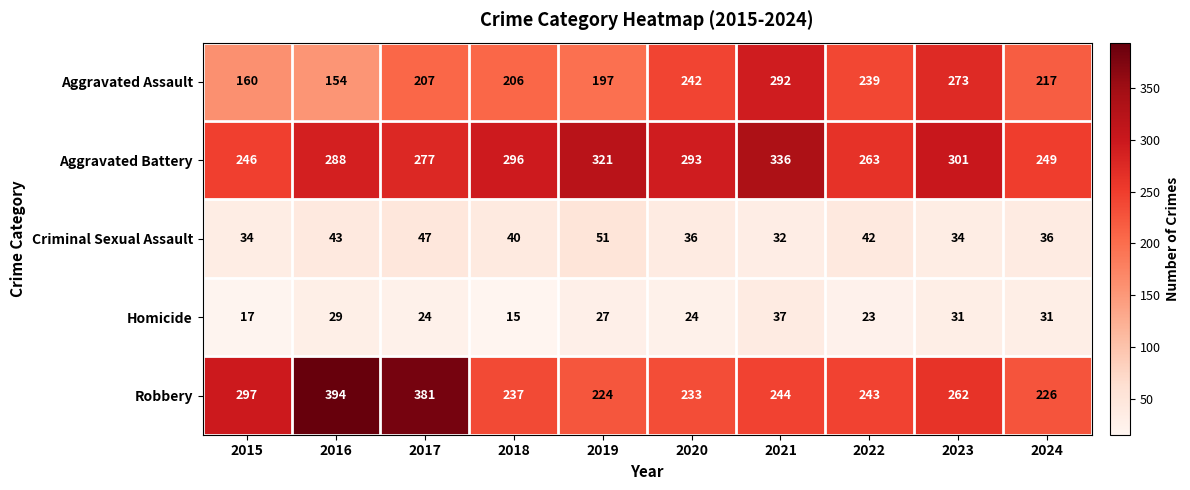

What is the sum of the Robbery values at 2023 and 2021?

506